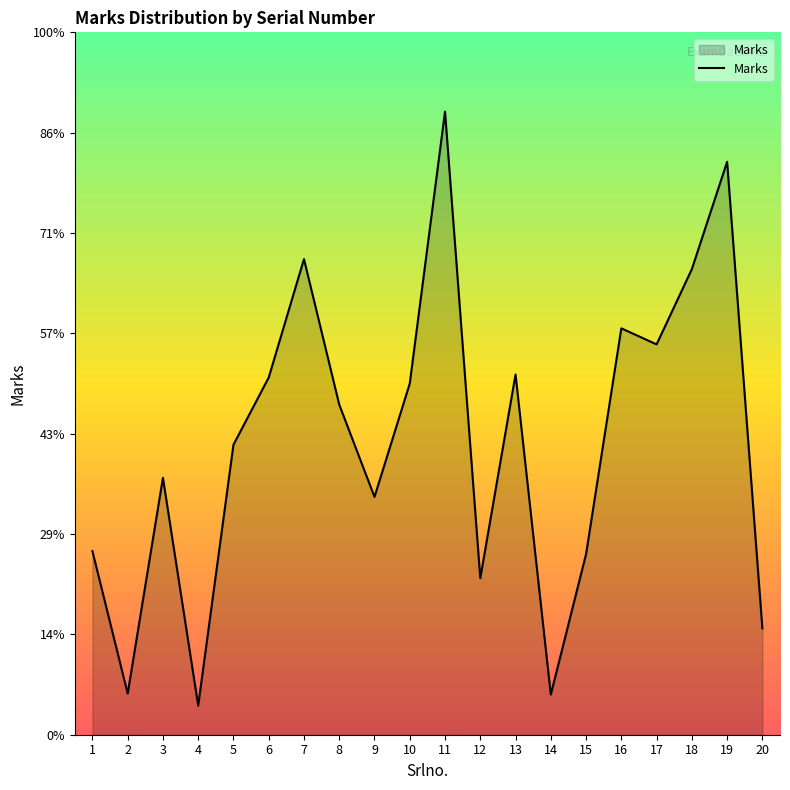

What is the change in value from 13 to 19?

+212